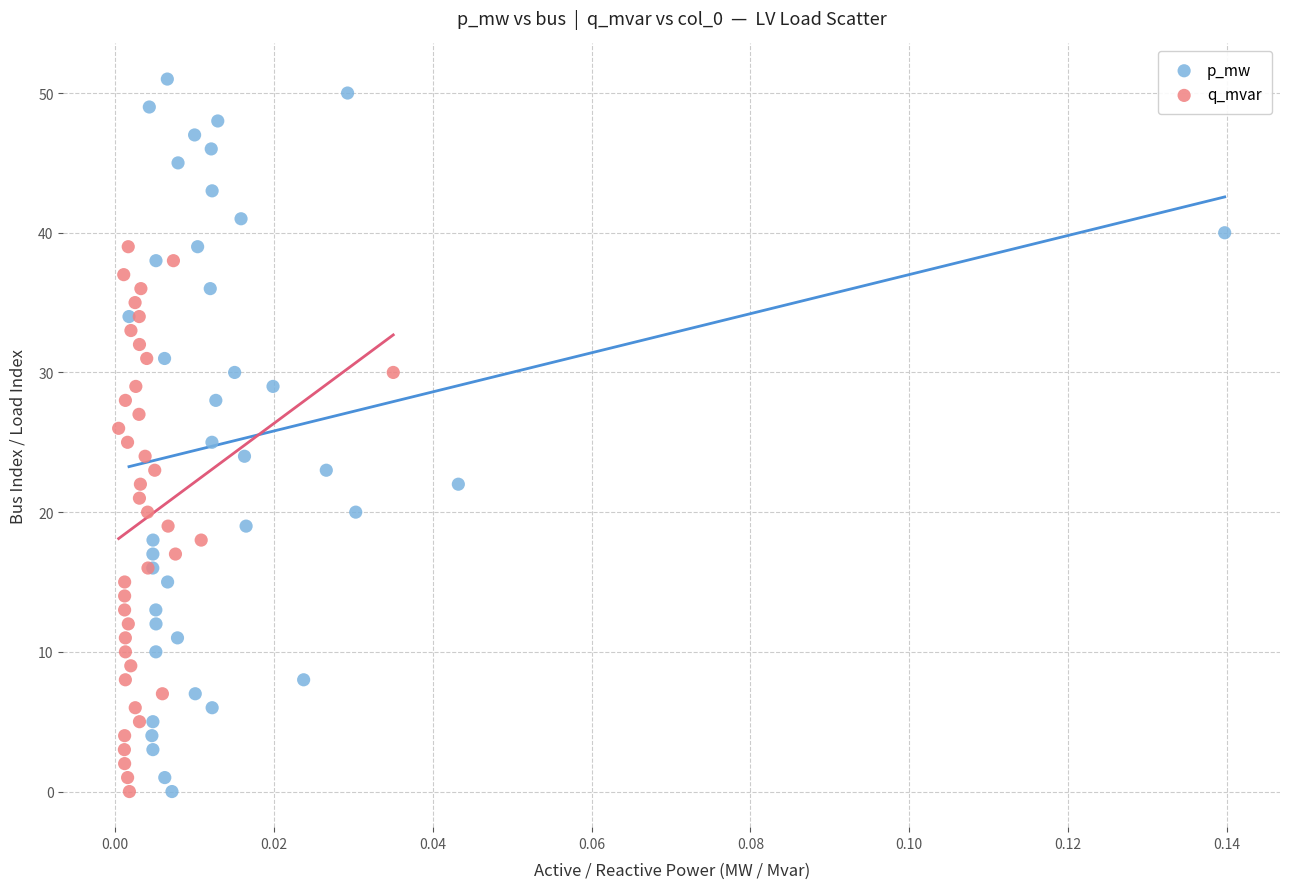

What are all the series names shown in the legend?

p_mw, q_mvar